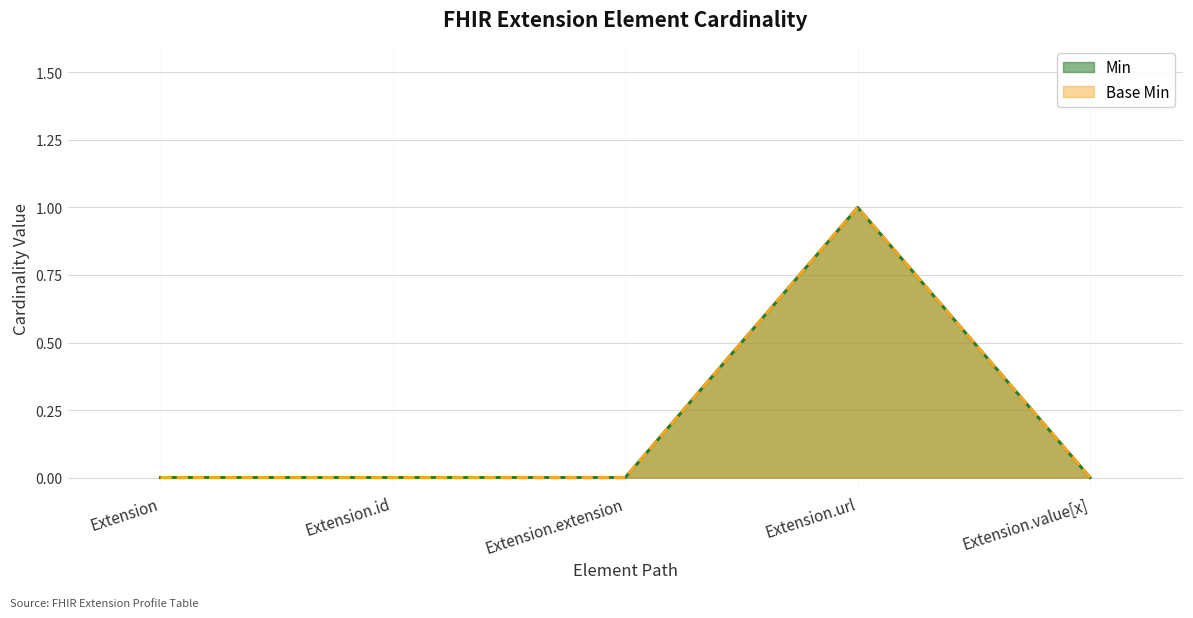

Reading left to right, extract all data points from this chart.

Min: Extension=0	Extension.id=0	Extension.extension=0	Extension.url=1	Extension.value[x]=0
Base Min: Extension=0	Extension.id=0	Extension.extension=0	Extension.url=1	Extension.value[x]=0